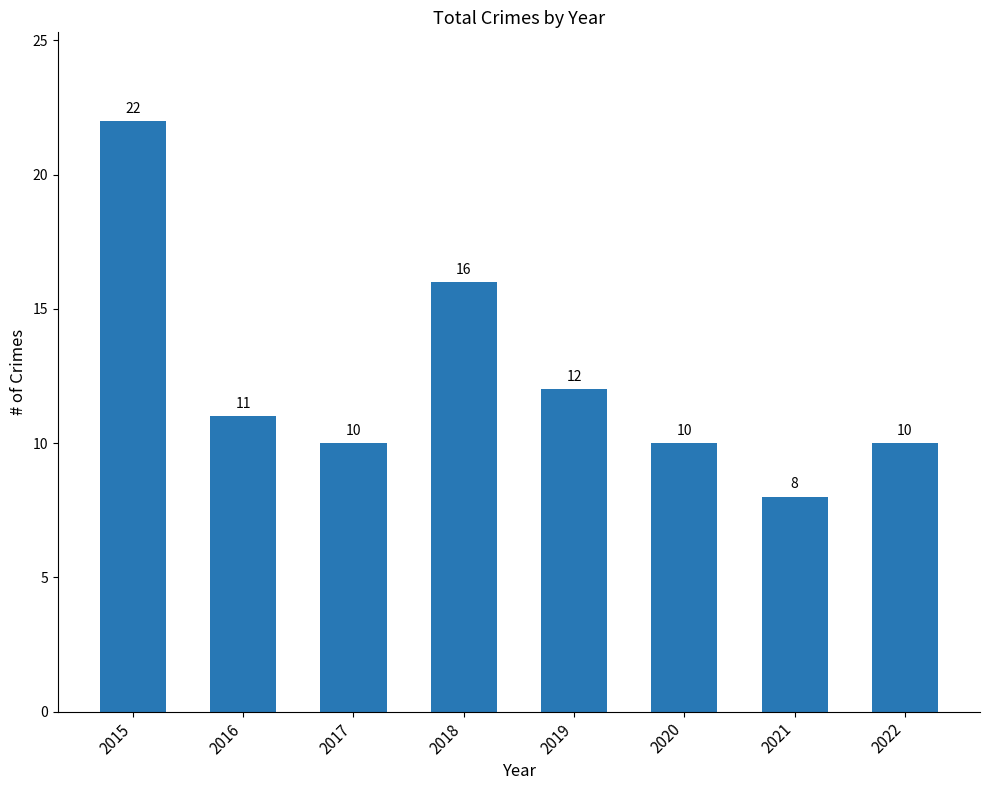

What is the maximum value shown in the chart?

22